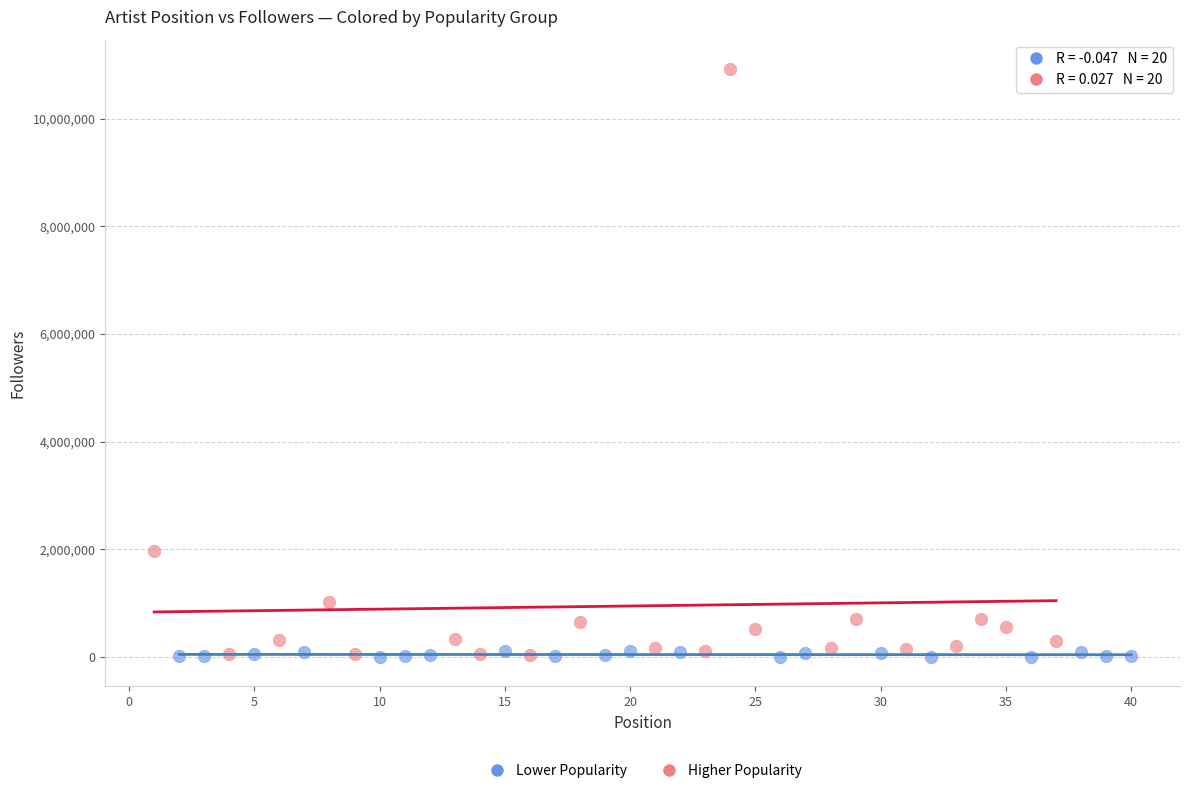

What are all the series names shown in the legend?

Lower Popularity, Higher Popularity